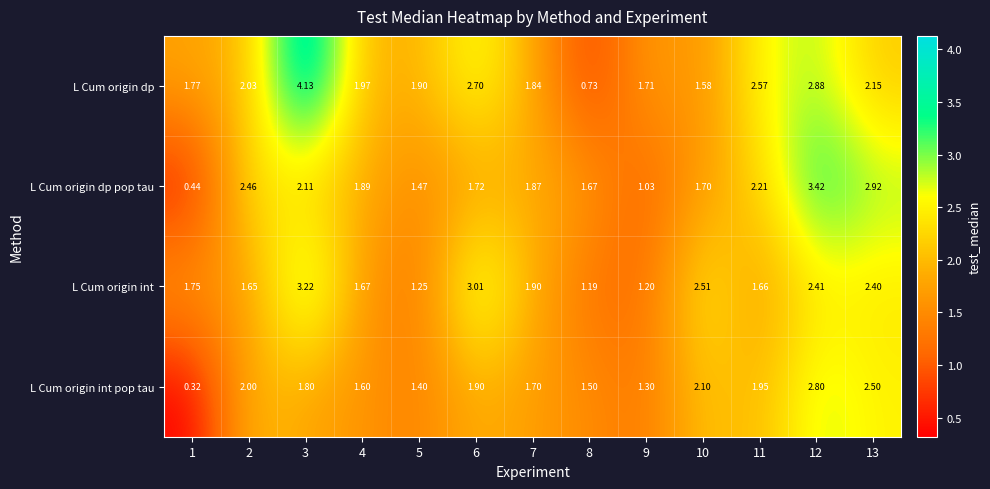

Which series has the largest range (max minus min)?

L Cum origin dp